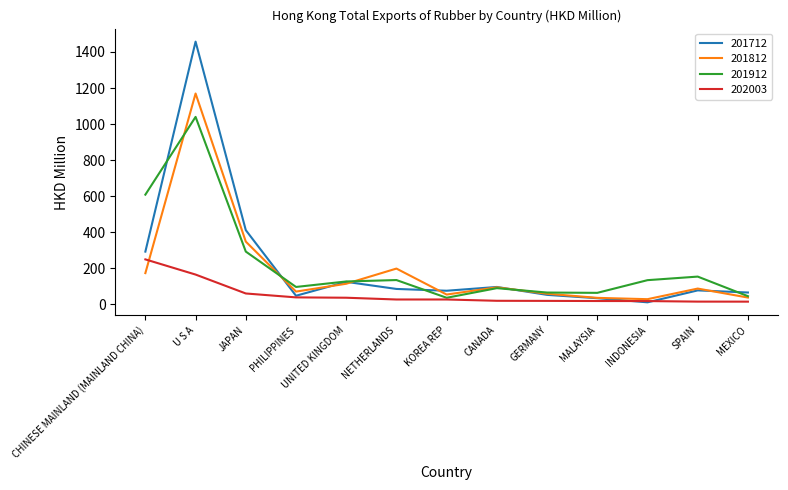

The 201912 series shows 95.6 at PHILIPPINES. True or false?

True